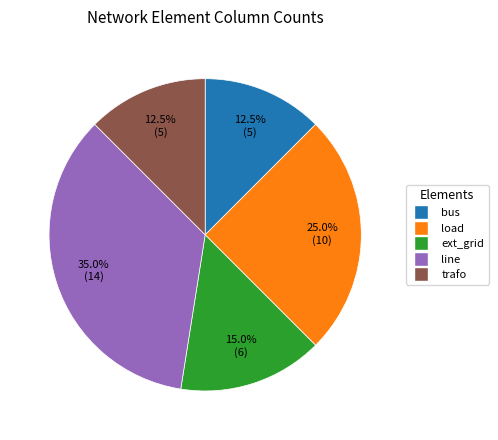

Which has a higher value, ext_grid or load?

load